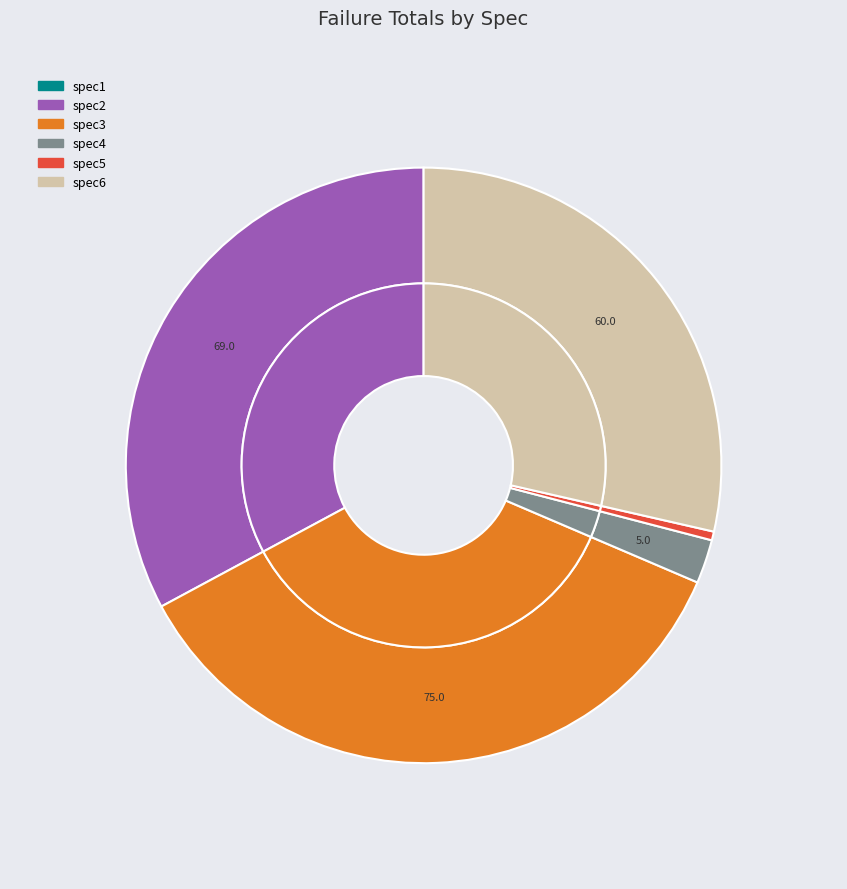

Combined, what portion of the pie is spec3 and spec1?

35.7%